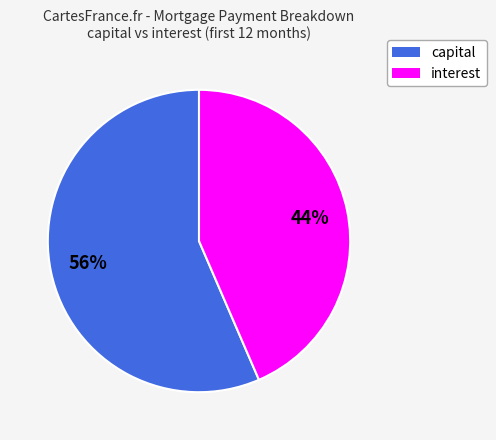

How many segments does this pie chart have?

2